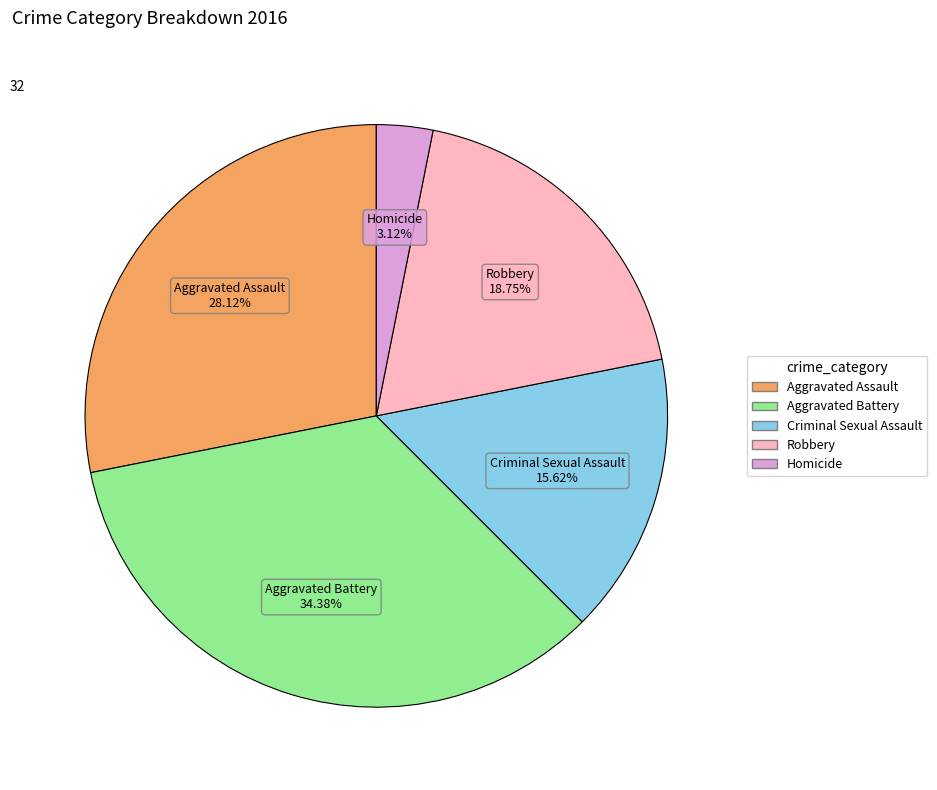

How many segments does this pie chart have?

5